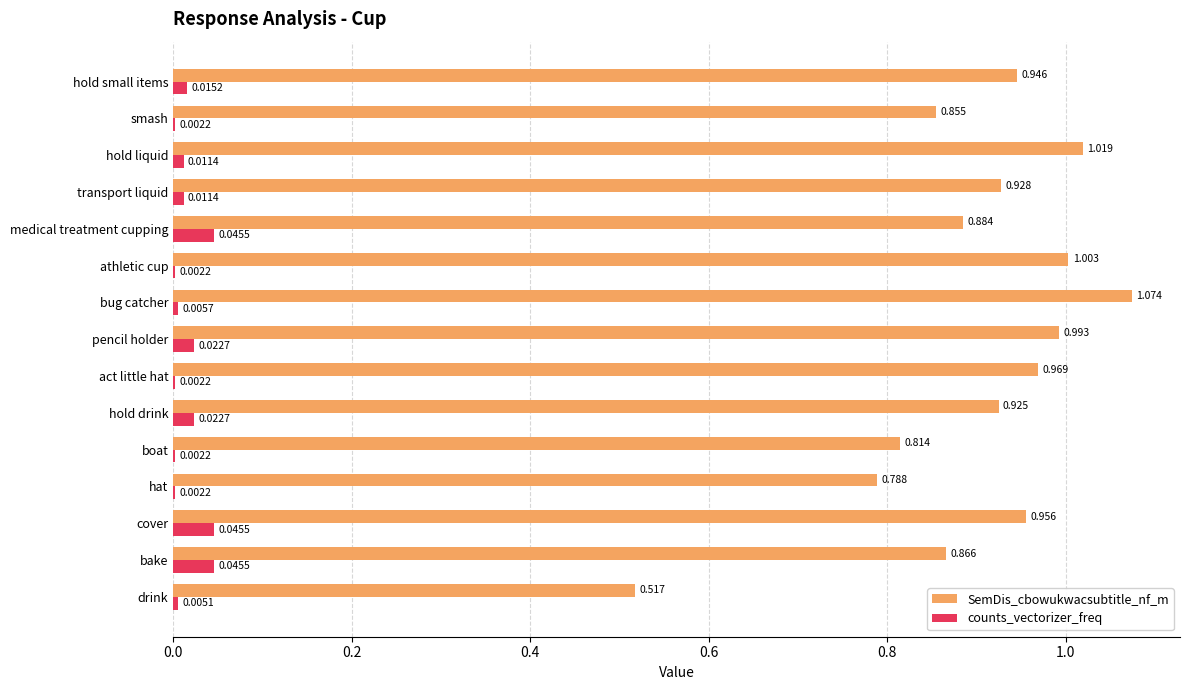

Between transport liquid and hold small items, which series saw the biggest shift?

SemDis_cbowukwacsubtitle_nf_m